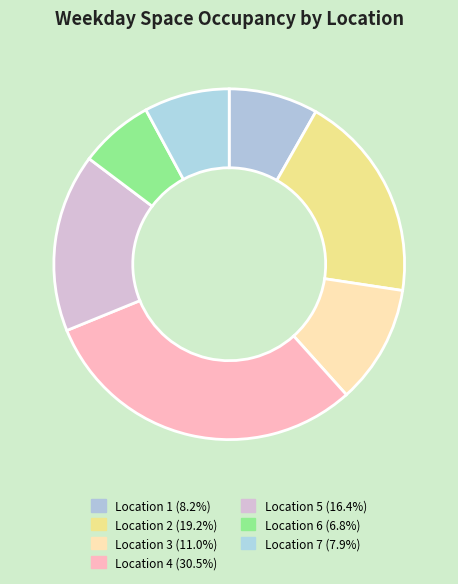

To the nearest percent, what is the difference between the largest and smallest slice percentages?

24%